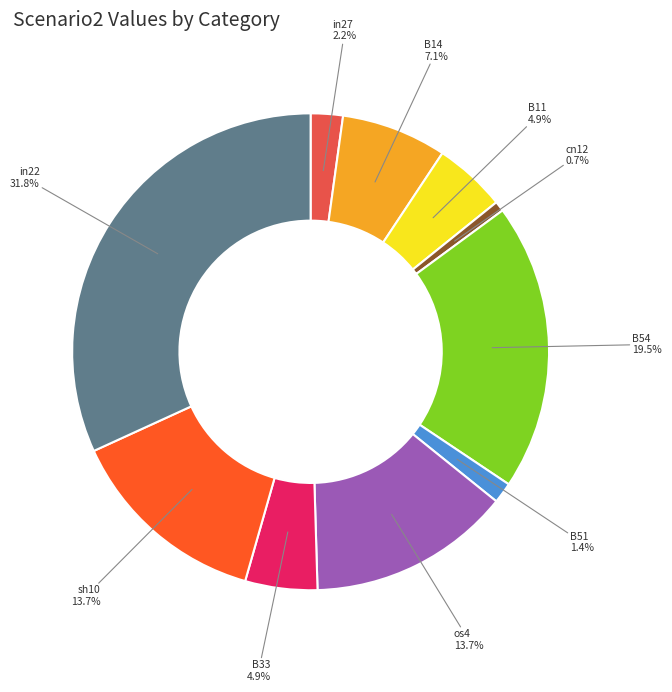

True or false: B33 accounts for 5% of the total.

True